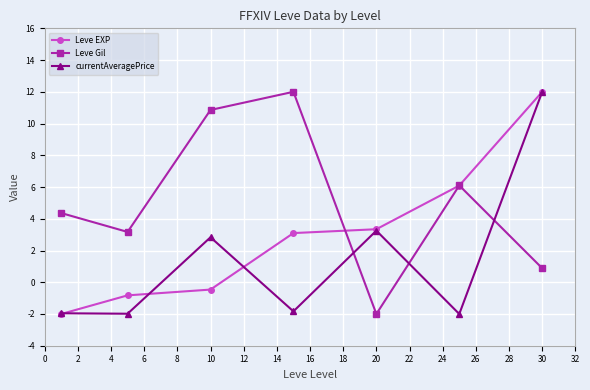

In Leve Gil, how many points are higher than both neighbors (excluding endpoints)?

2